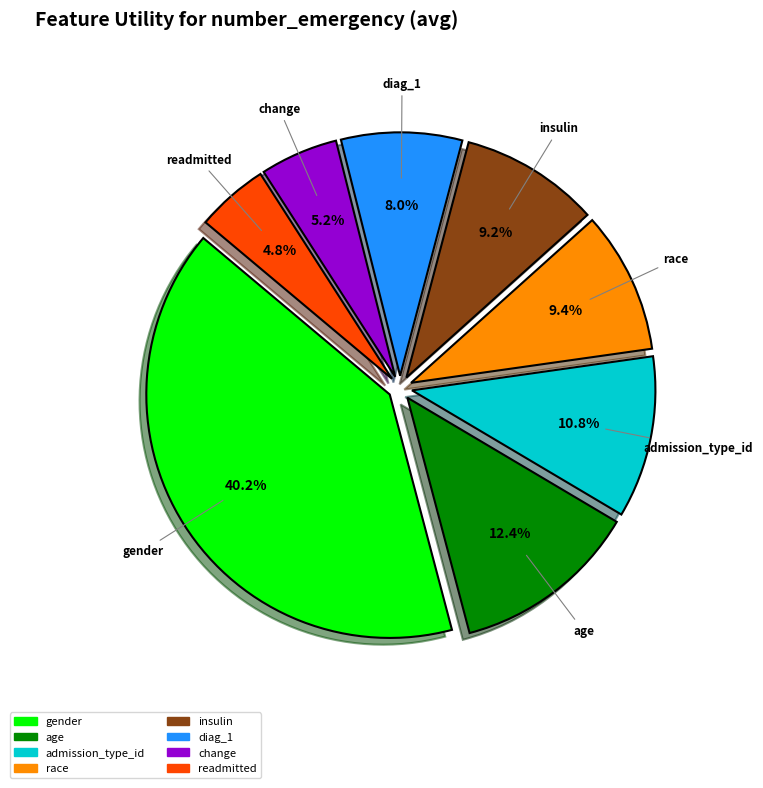

Which category has the biggest portion of the pie?

gender